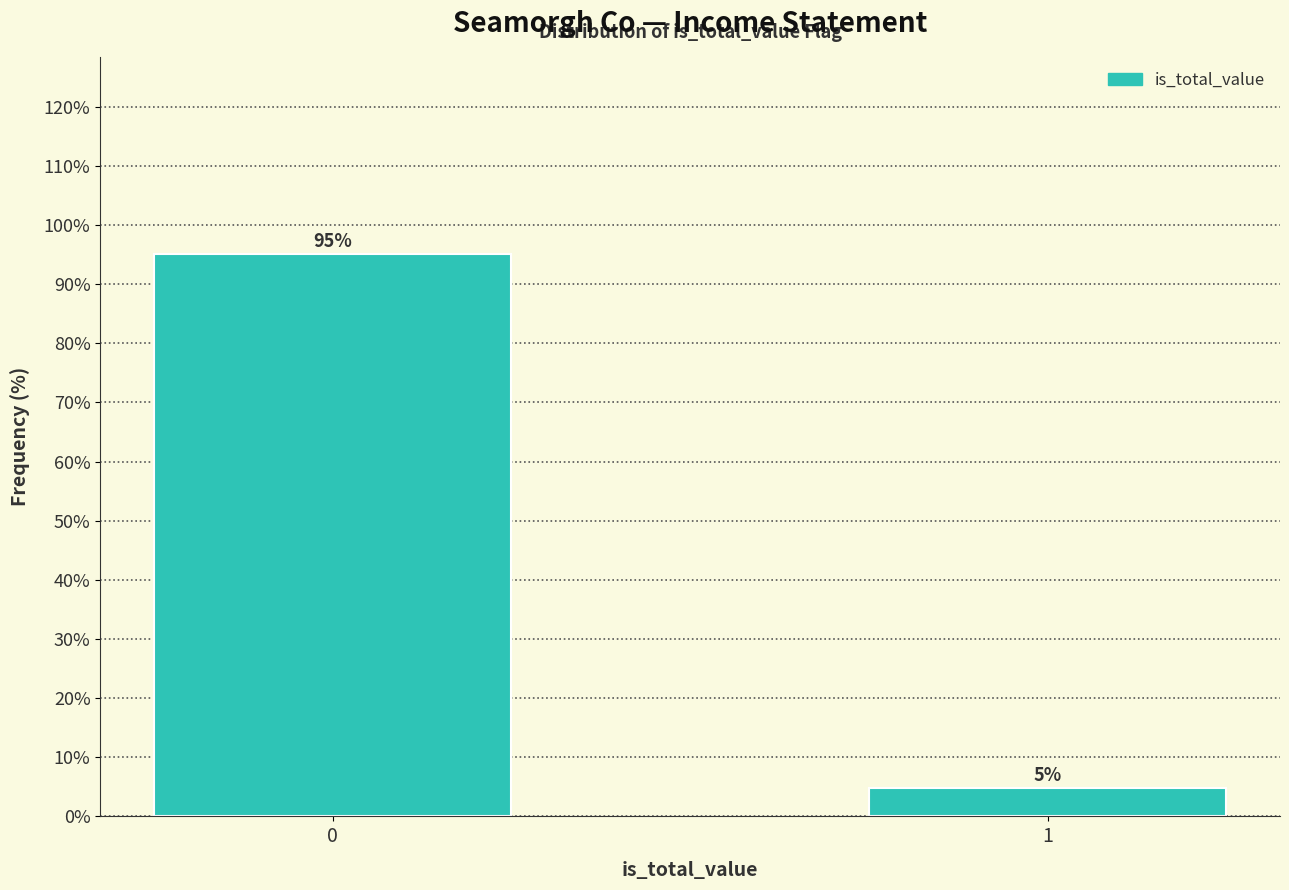

What value does the data have at 1?

4.9